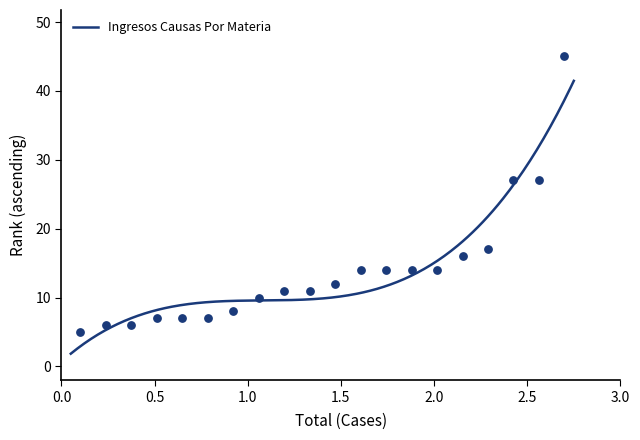

Approximately how many times larger is the value at 12 compared to 14?

0.9